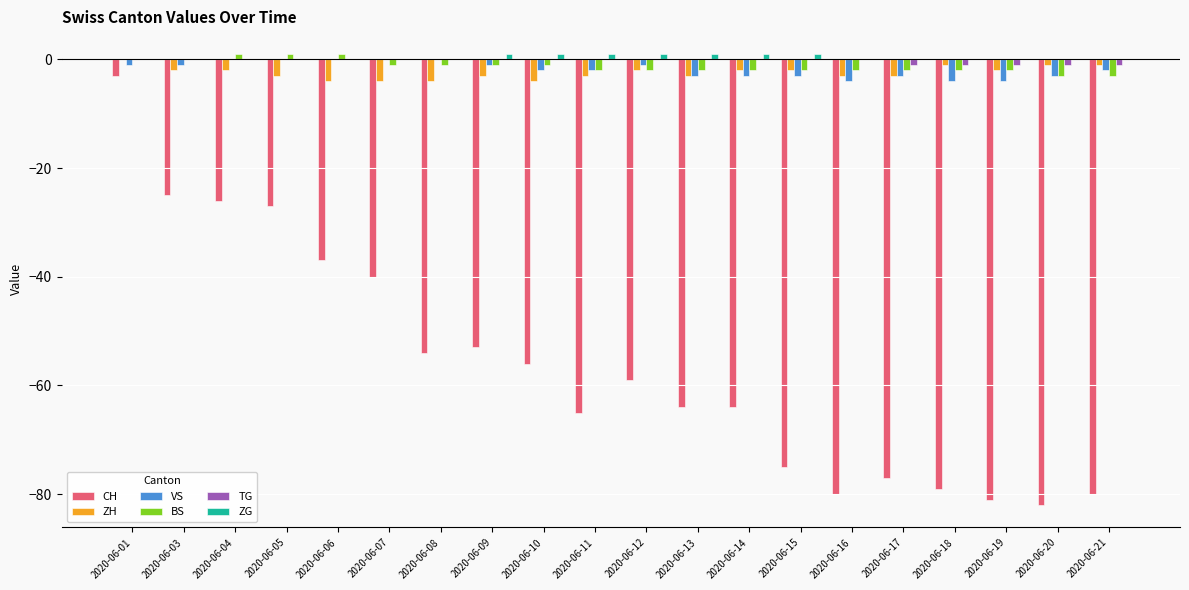

What is the spread (max minus min) of values at 2020-06-01?

3